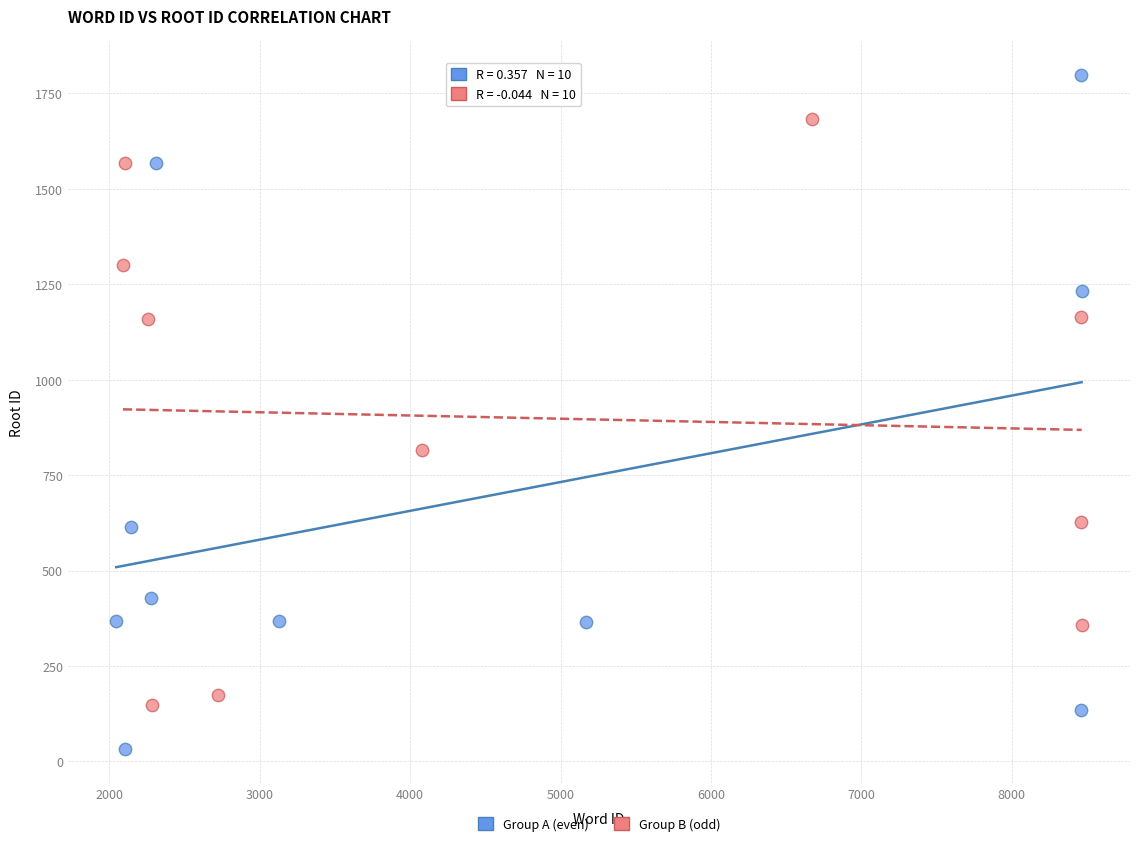

What are all the series names shown in the legend?

Group A (even), Group B (odd)